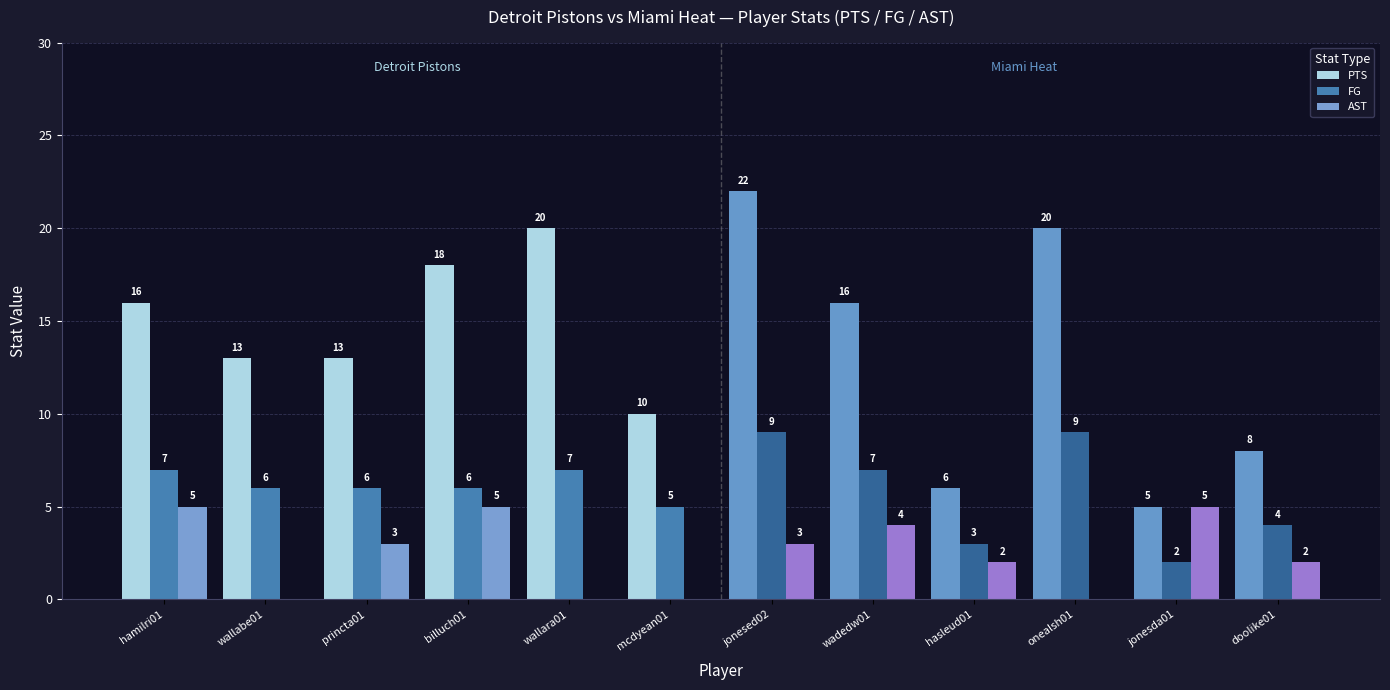

True or false: PTS has a value of 13 at wallabe01.

True